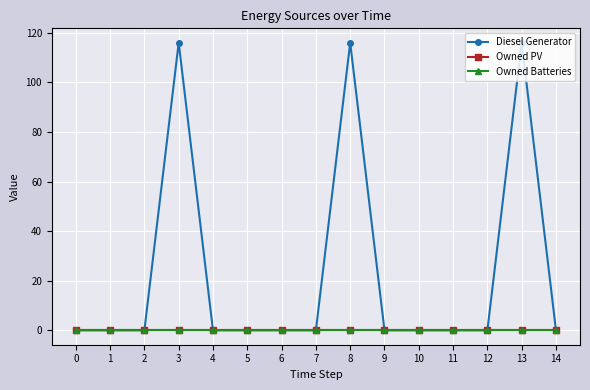

Which series has the widest spread of values?

Diesel Generator